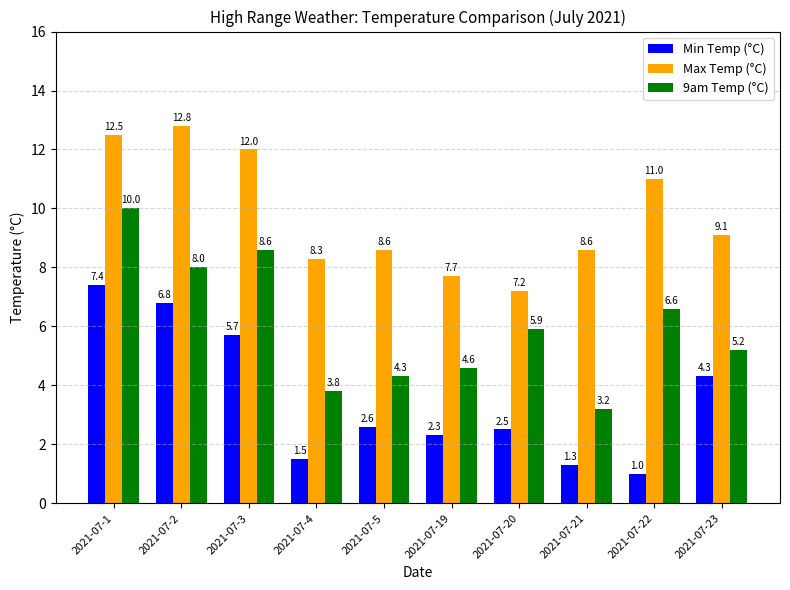

Which category has the lowest value across all series?

2021-07-22